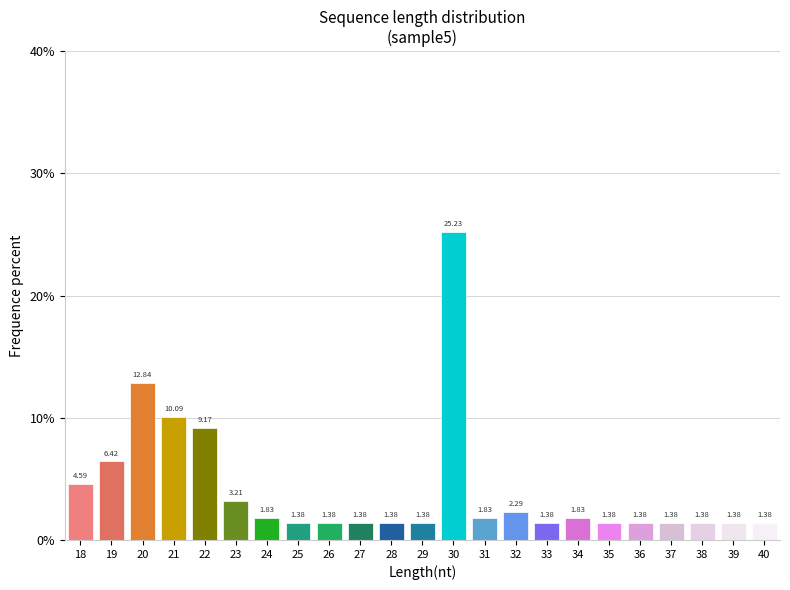

What is the ratio of the value at 35 to the value at 33?

1.0